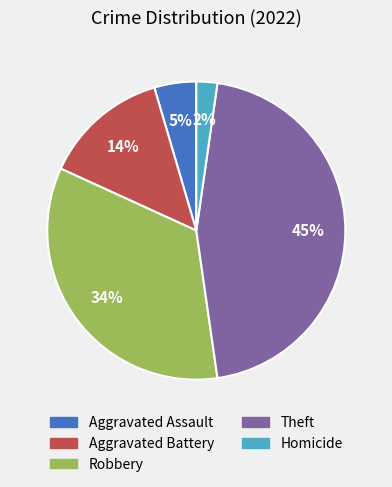

Is the sum of Aggravated Battery and Robbery greater than half?

No